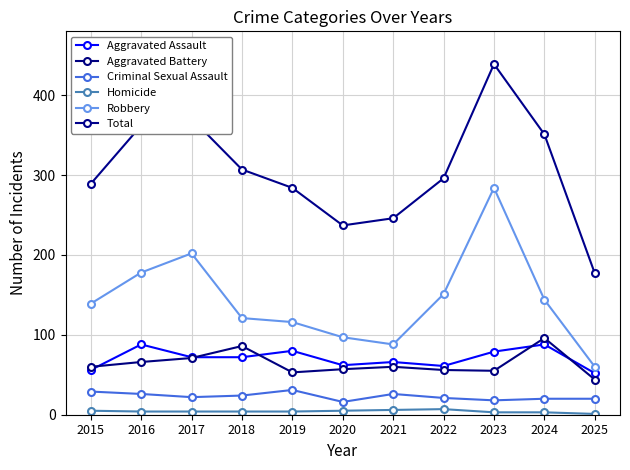

True or false: Homicide and Total intersect in this chart.

False